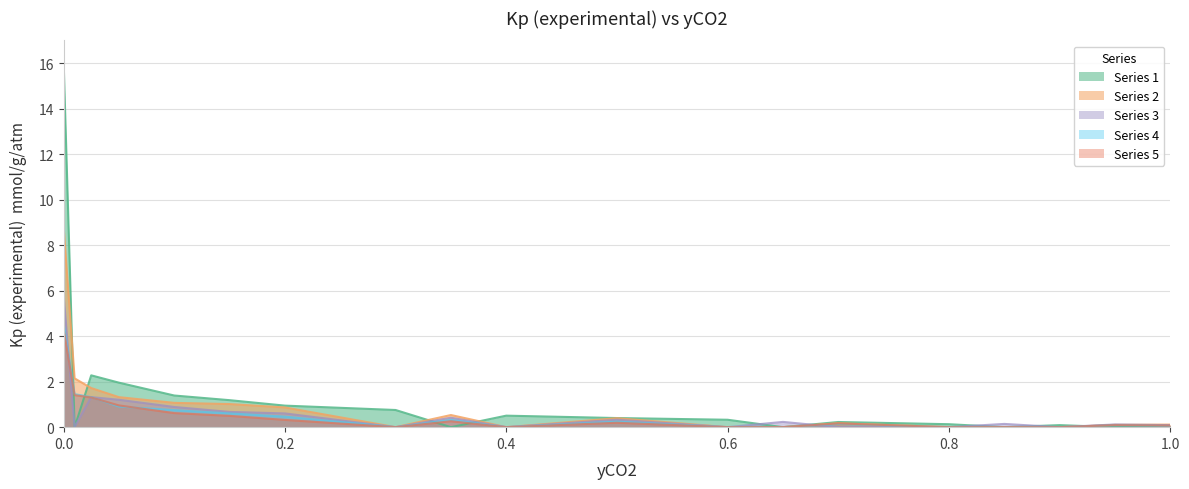

Which series has the widest spread of values?

Series 1